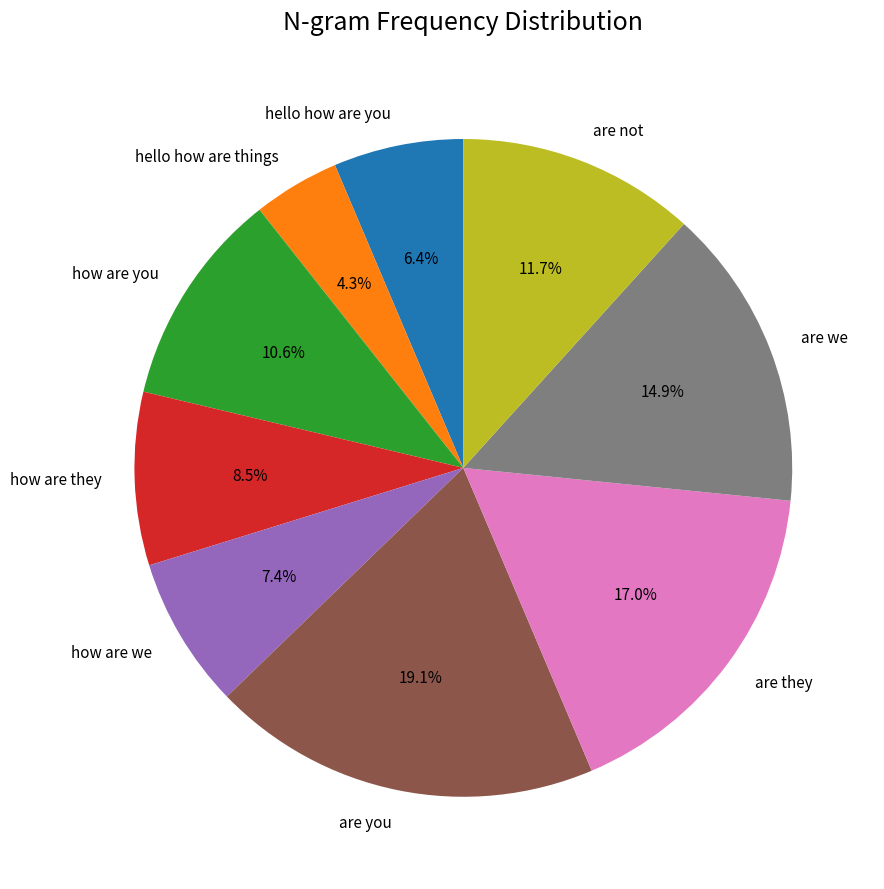

What percentage is the how are we slice, to the nearest percent?

7%